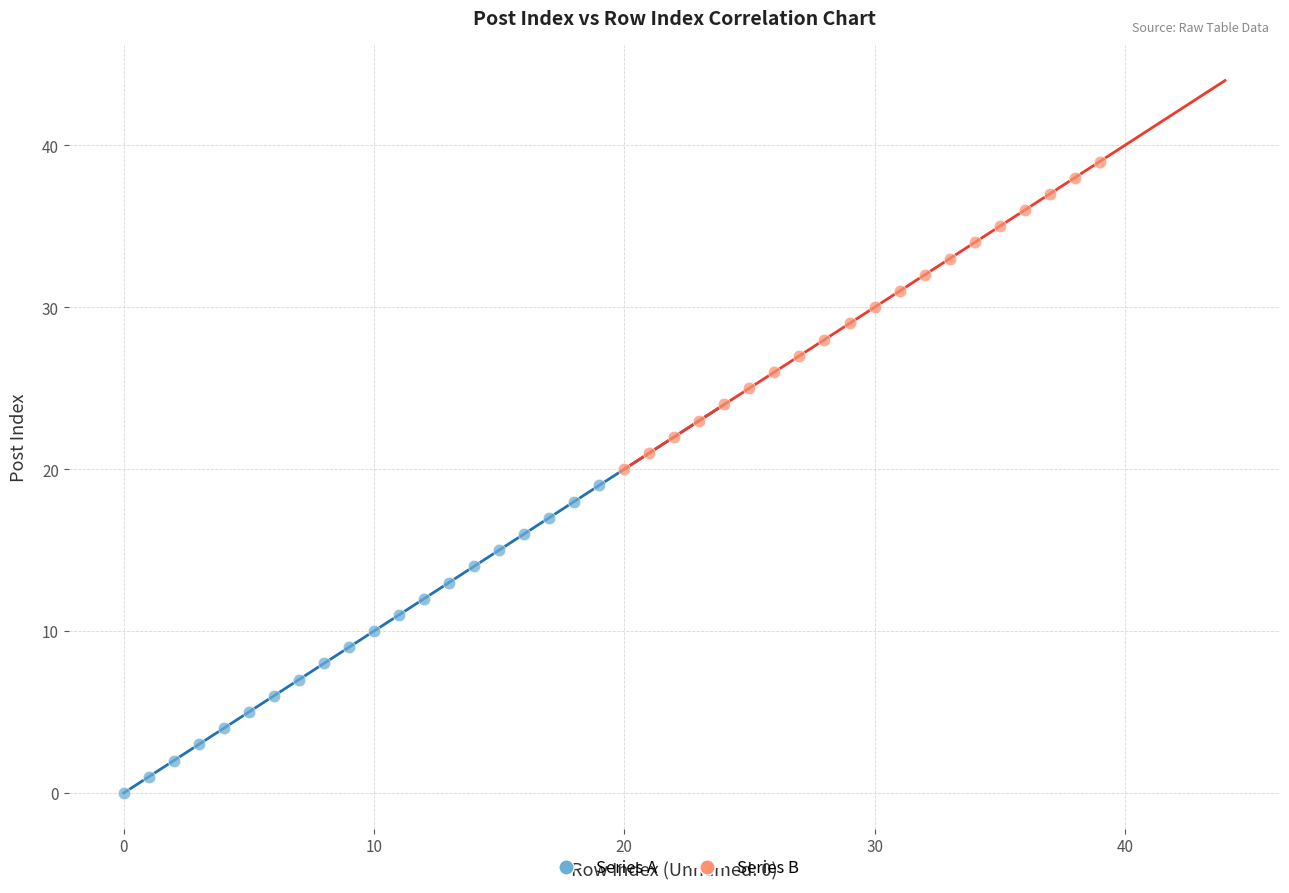

Which series reaches the minimum Y coordinate?

Series A